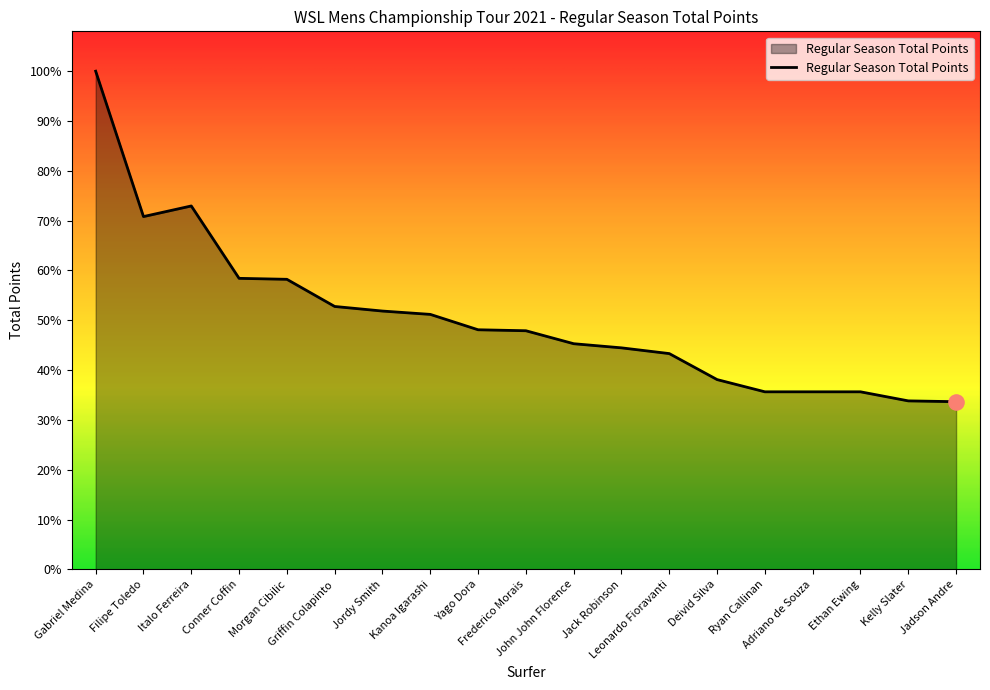

Between John John Florence and Deivid Silva, which is larger?

John John Florence